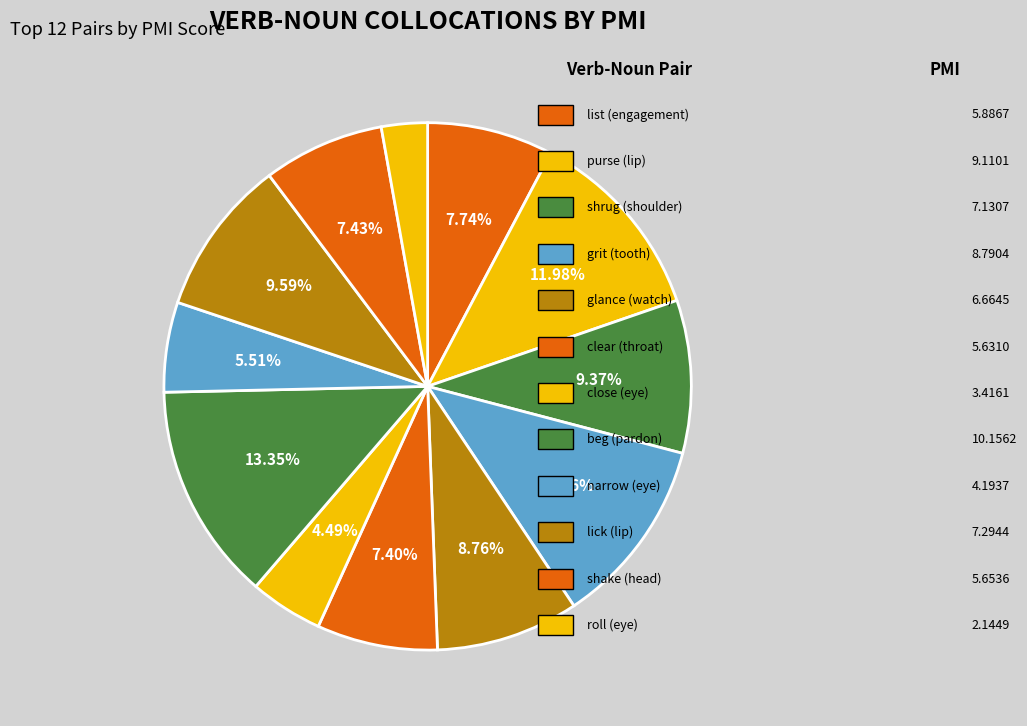

How many slices are in this pie chart?

12